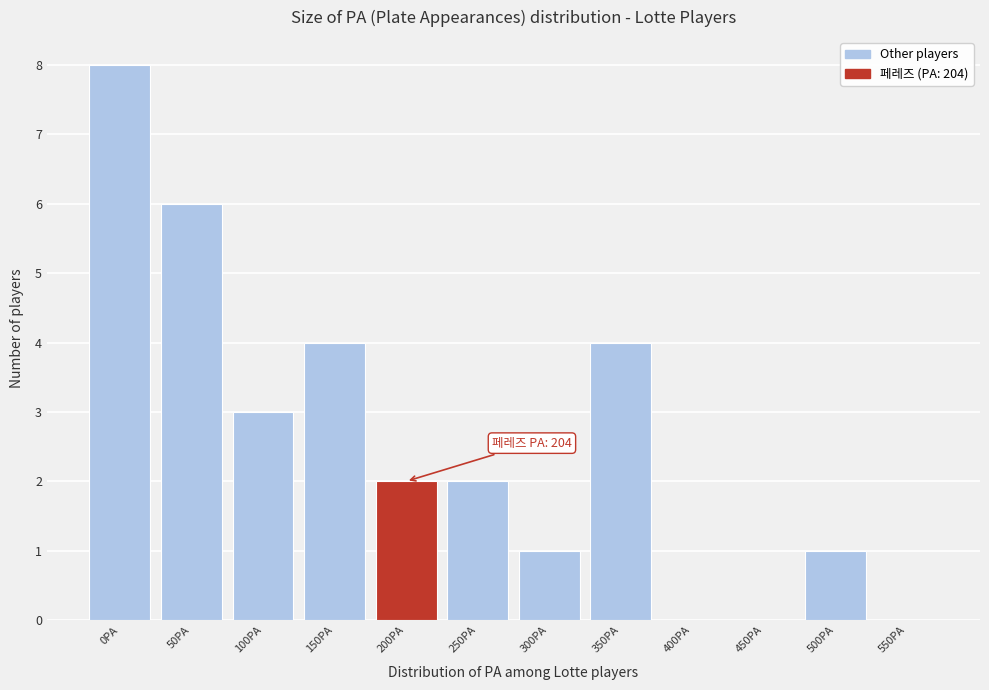

Reading left to right, list all the values displayed in this chart.

0PA=8	50PA=6	100PA=3	150PA=4	200PA=2	250PA=2	300PA=1	350PA=4	400PA=0	450PA=0	500PA=1	550PA=0